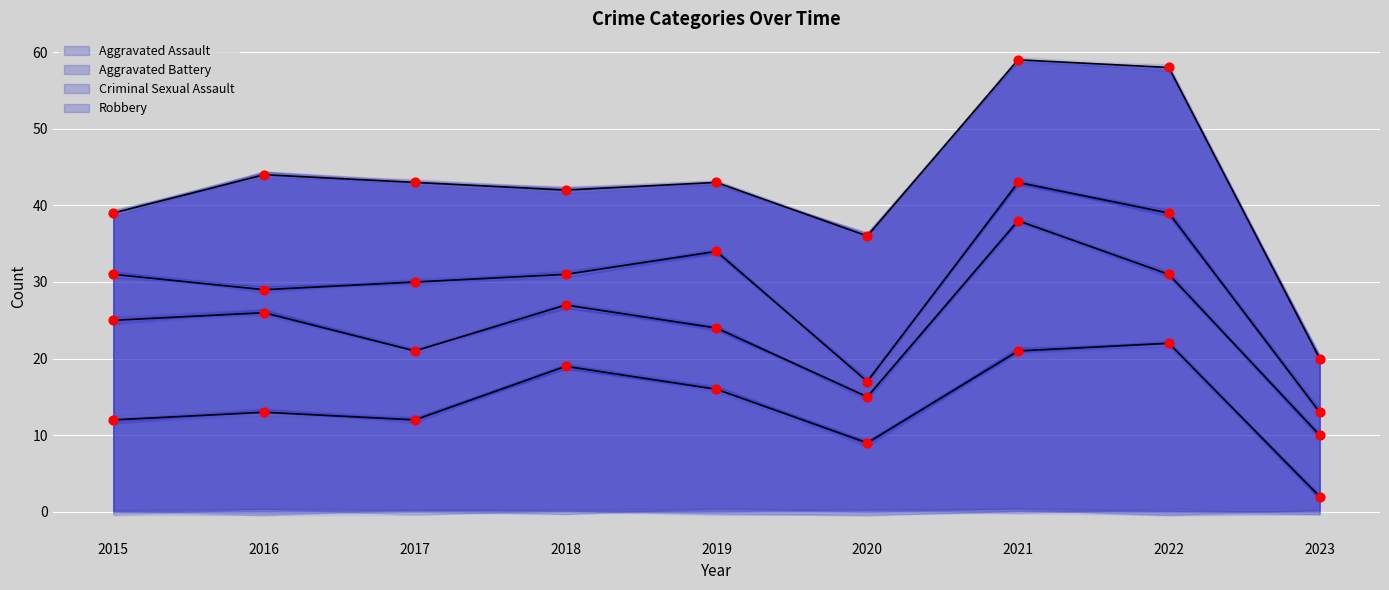

What is the change in value from 2021 to 2022?

+1